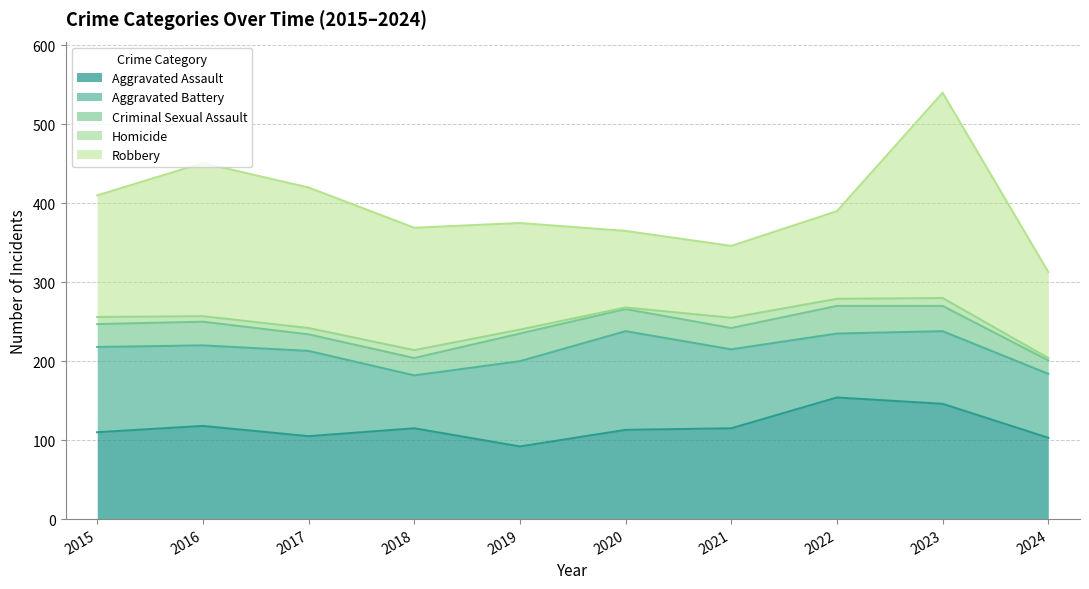

What is the sum of the Robbery values at 2016 and 2020?

291